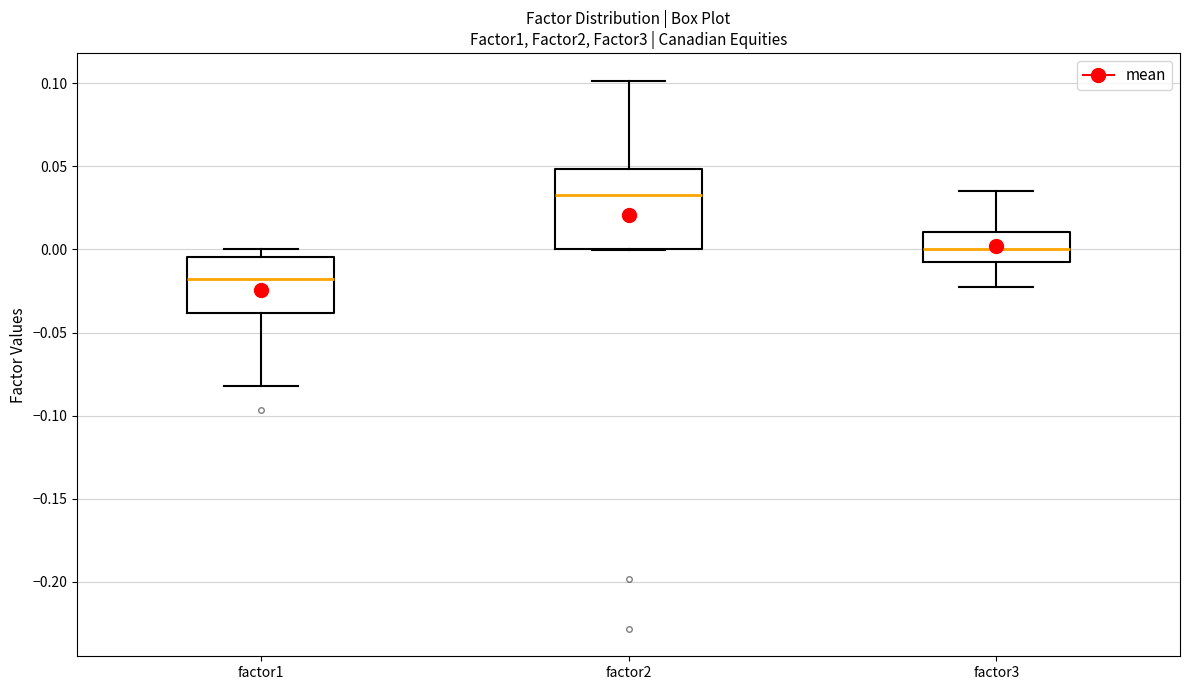

Reading left to right, read every box against the y-axis: the position of its median line, the range the box covers, and the ends of its whiskers. The values are not printed on the chart, so give them approximately, as read against the axis.

factor1: median -0.020, box -0.040 to -0.005, whiskers -0.080 to 0.000
factor2: median 0.035, box 0.000 to 0.050, whiskers 0.000 to 0.100
factor3: median 0.000, box -0.010 to 0.010, whiskers -0.020 to 0.035